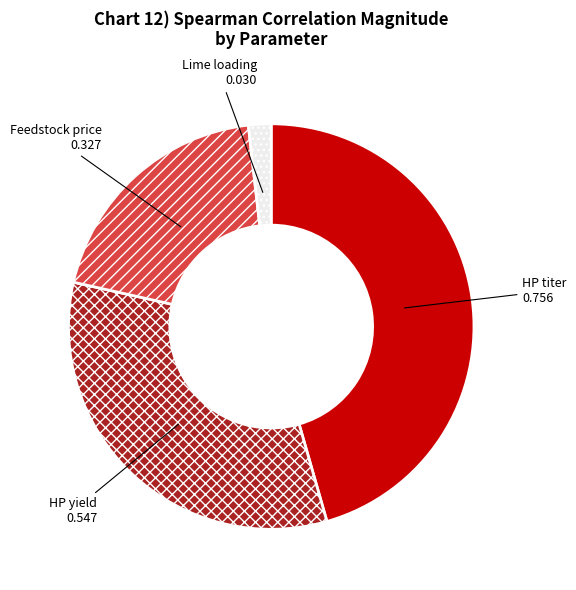

Is there a majority slice in this chart?

No